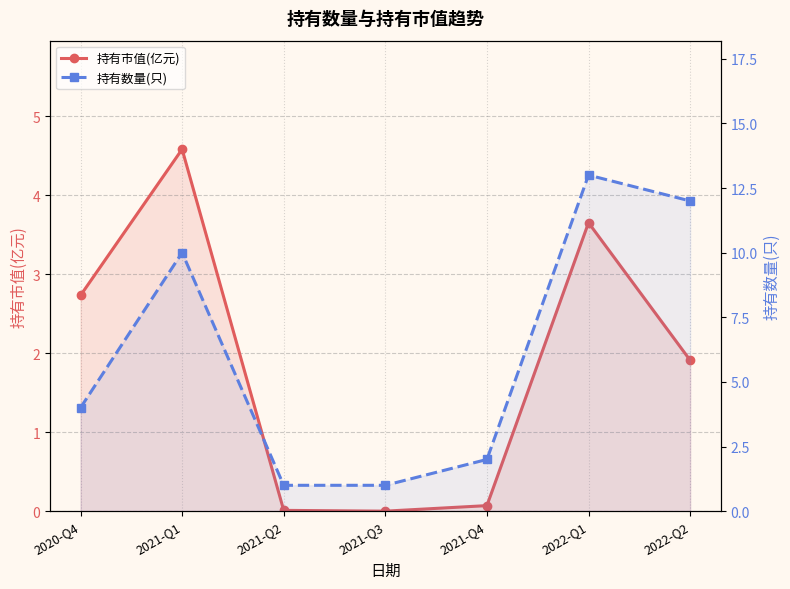

What is the label of the 2nd point from the left?

2021-Q1